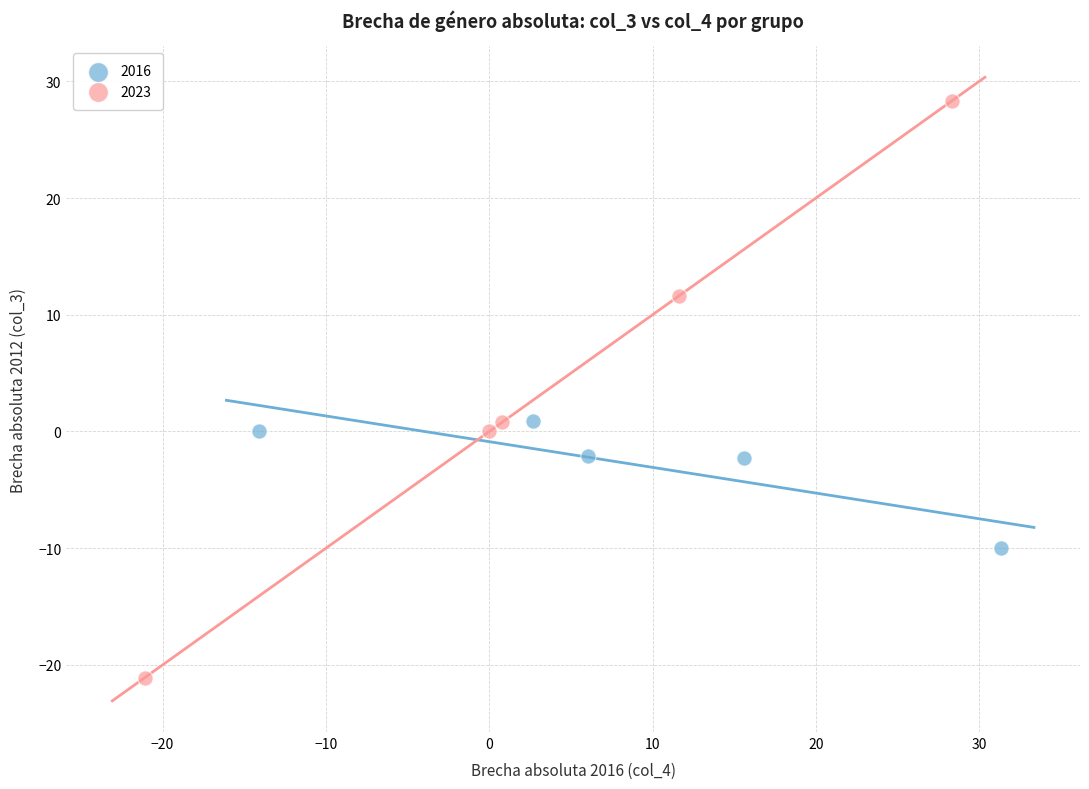

What are all the series names shown in the legend?

2016, 2023